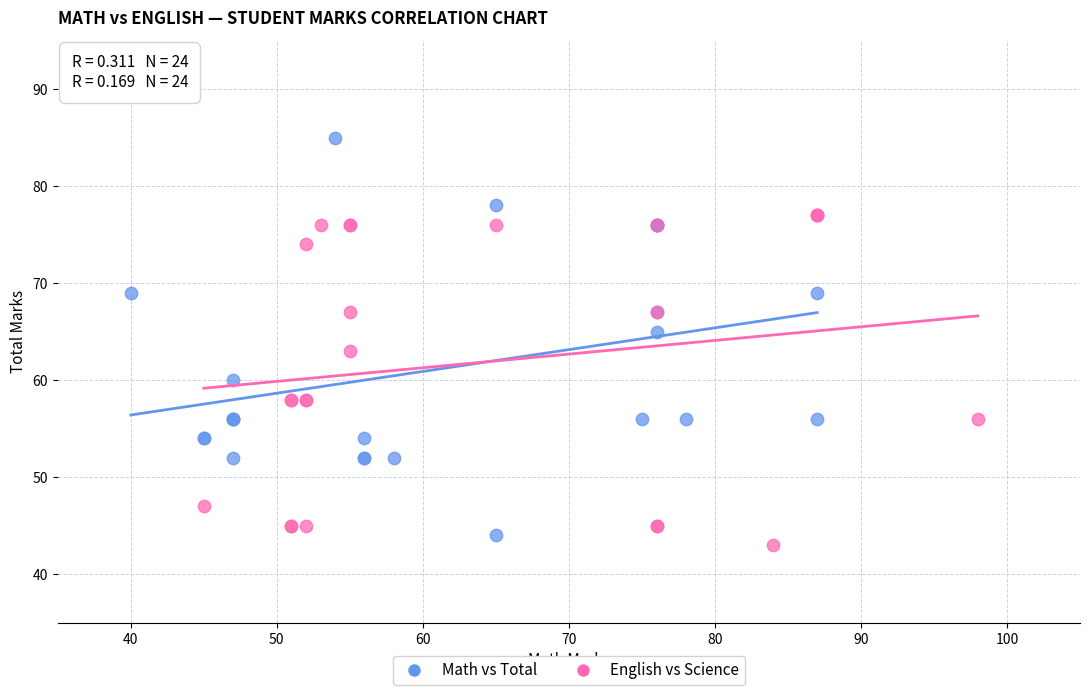

Which series contains the lowest Y value?

English vs Science